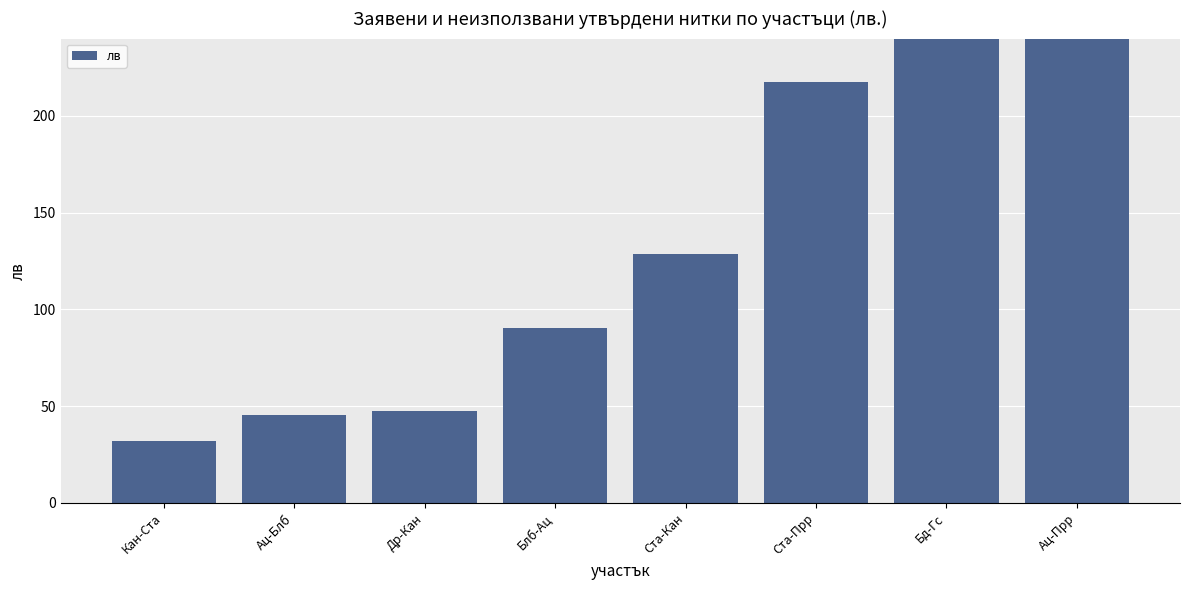

List the labels in order of value, smallest first.

Кан-Ста, Ац-Блб, Др-Кан, Блб-Ац, Ста-Кан, Ста-Прр, Бд-Гс, Ац-Прр